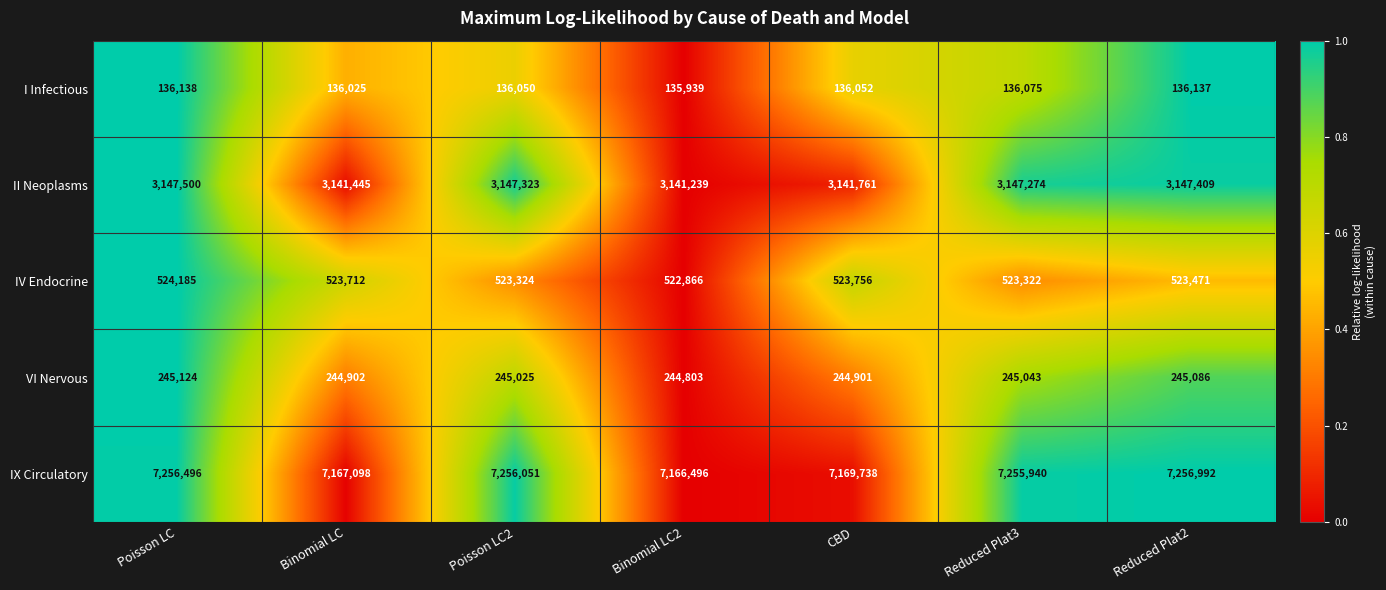

Rank the series at Poisson LC2 from highest to lowest value.

IX Circulatory, II Neoplasms, IV Endocrine, VI Nervous, I Infectious